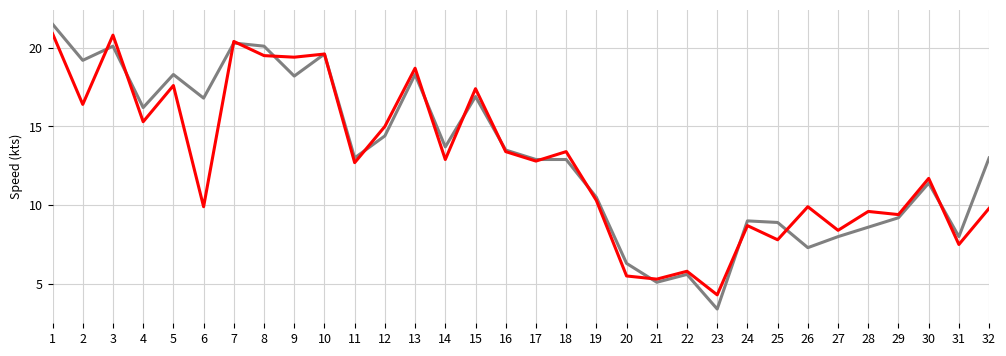

What is the maximum value shown in the chart?

21.5